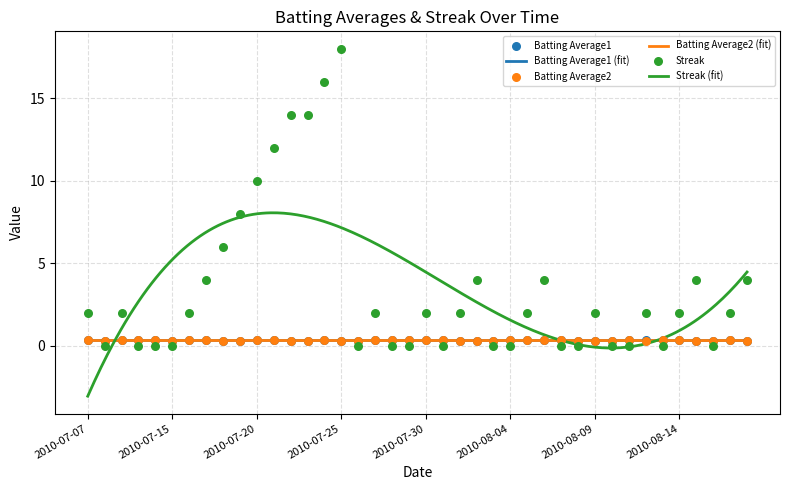

Which series has the largest total across all categories?

Streak